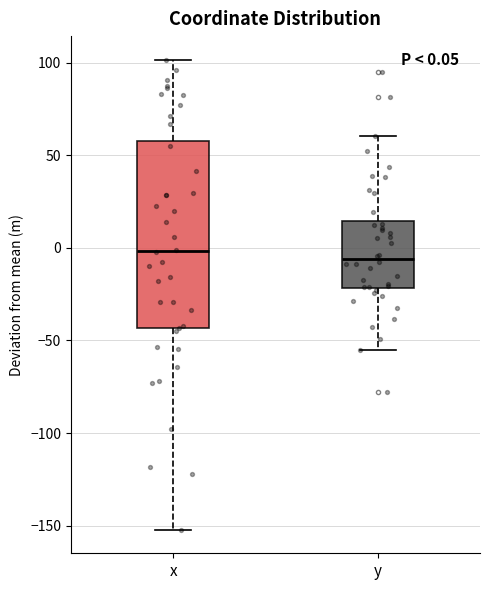

Comparing the boxes themselves (not the whiskers), which one is the tallest?

x